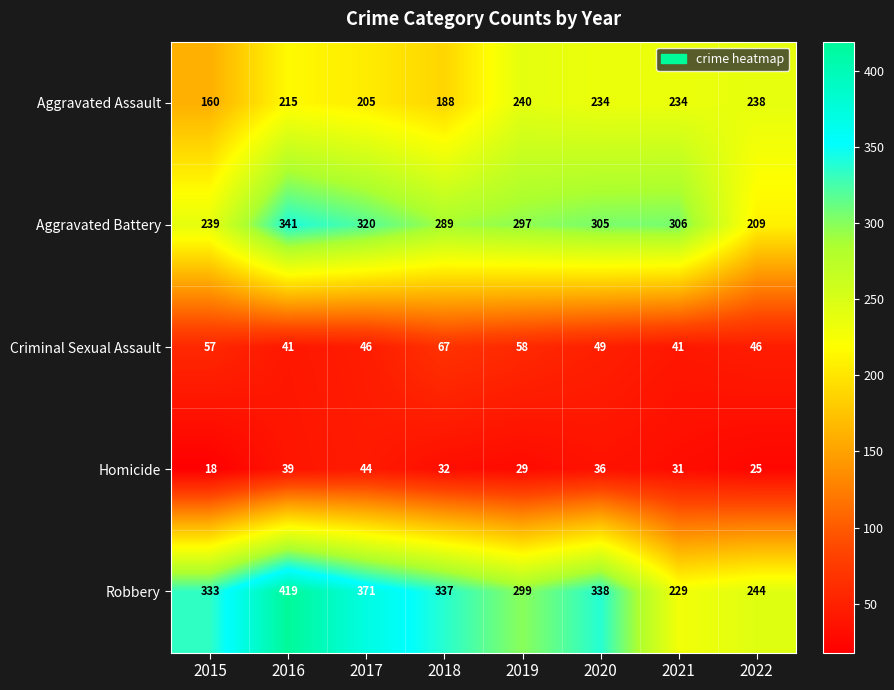

At which category is the sum across all series the highest?

2016